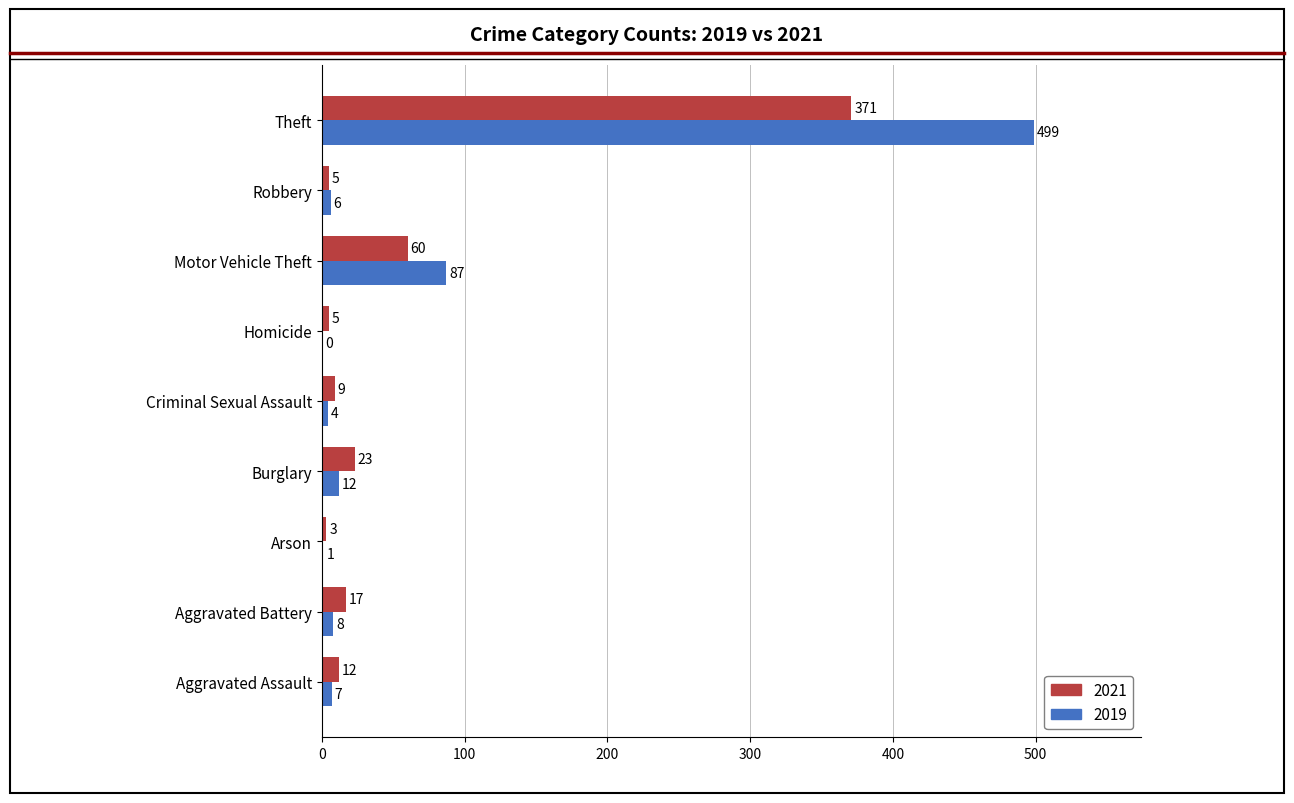

The value of 2021 at Motor Vehicle Theft is 98. True or false?

False